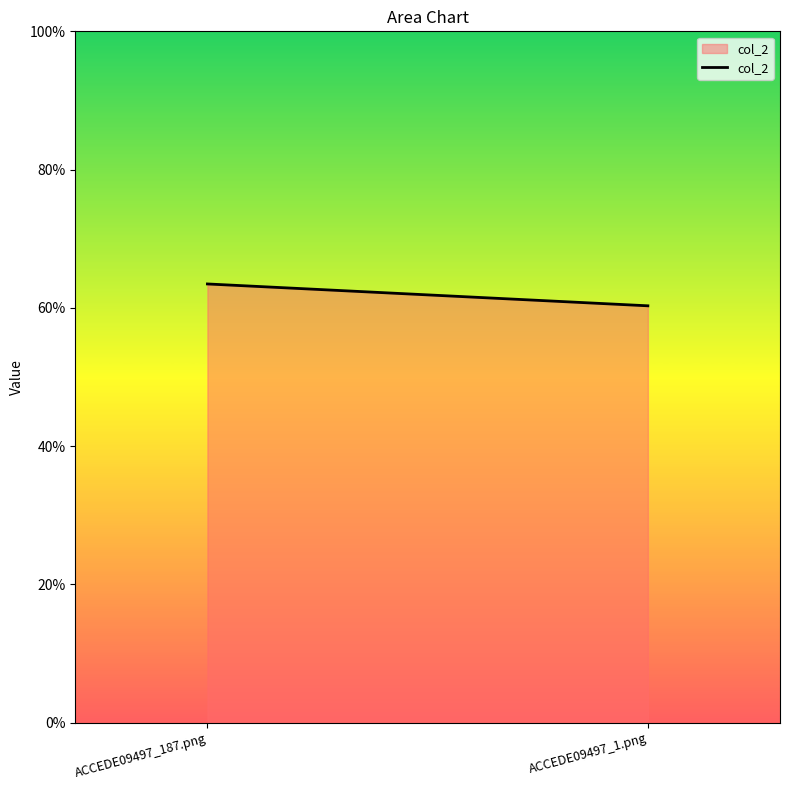

What position from the right is ACCEDE09497_1.png?

1